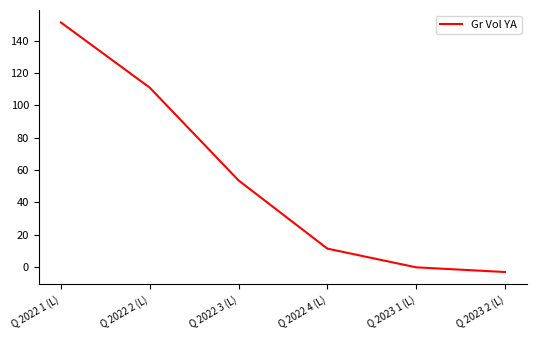

Rank the categories by value from highest to lowest.

Q 2022 1 (L), Q 2022 2 (L), Q 2022 3 (L), Q 2022 4 (L), Q 2023 1 (L), Q 2023 2 (L)